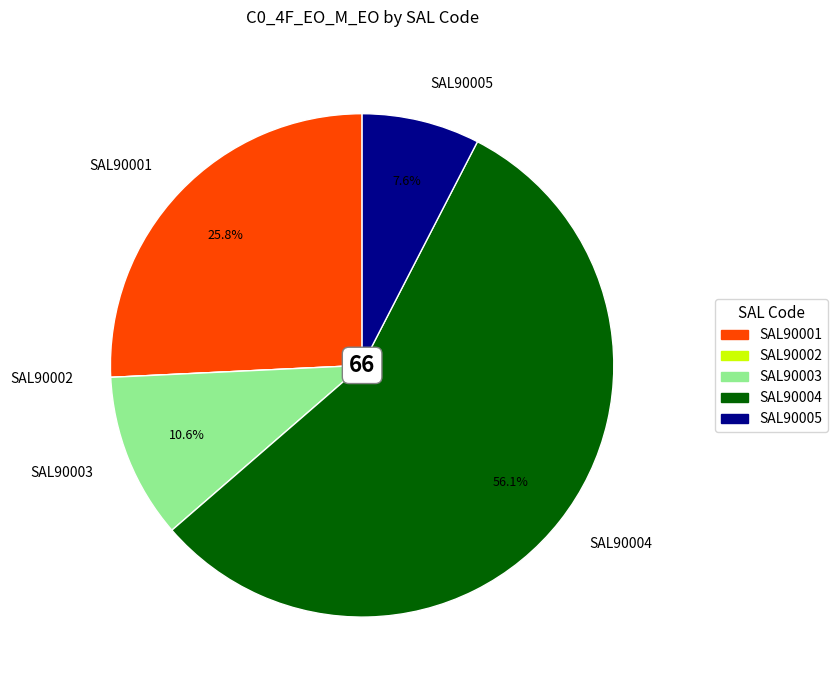

True or false: SAL90003 accounts for 11% of the total.

True